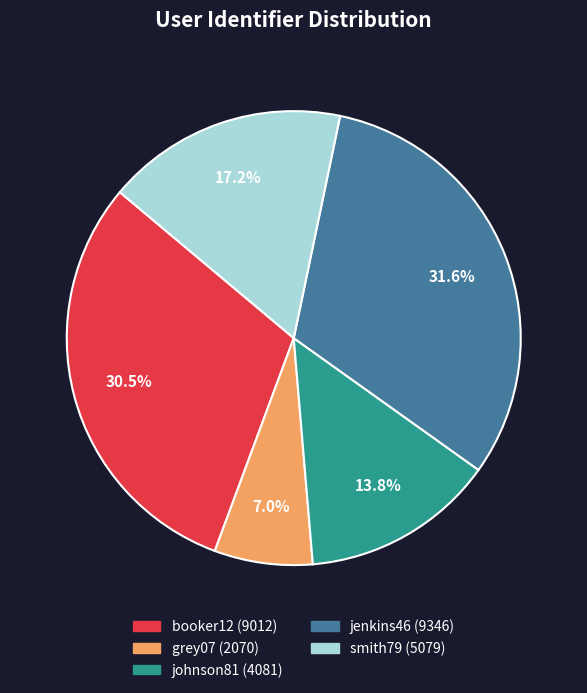

What percentage is the jenkins46 slice, to the nearest percent?

32%